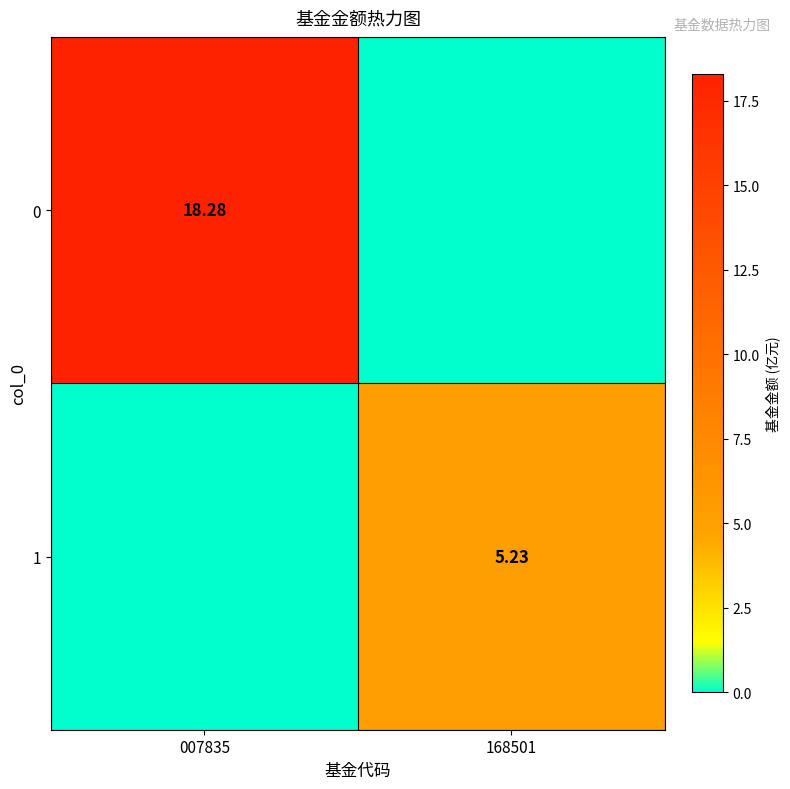

What is the difference between the 1 values at 007835 and 168501?

5.2